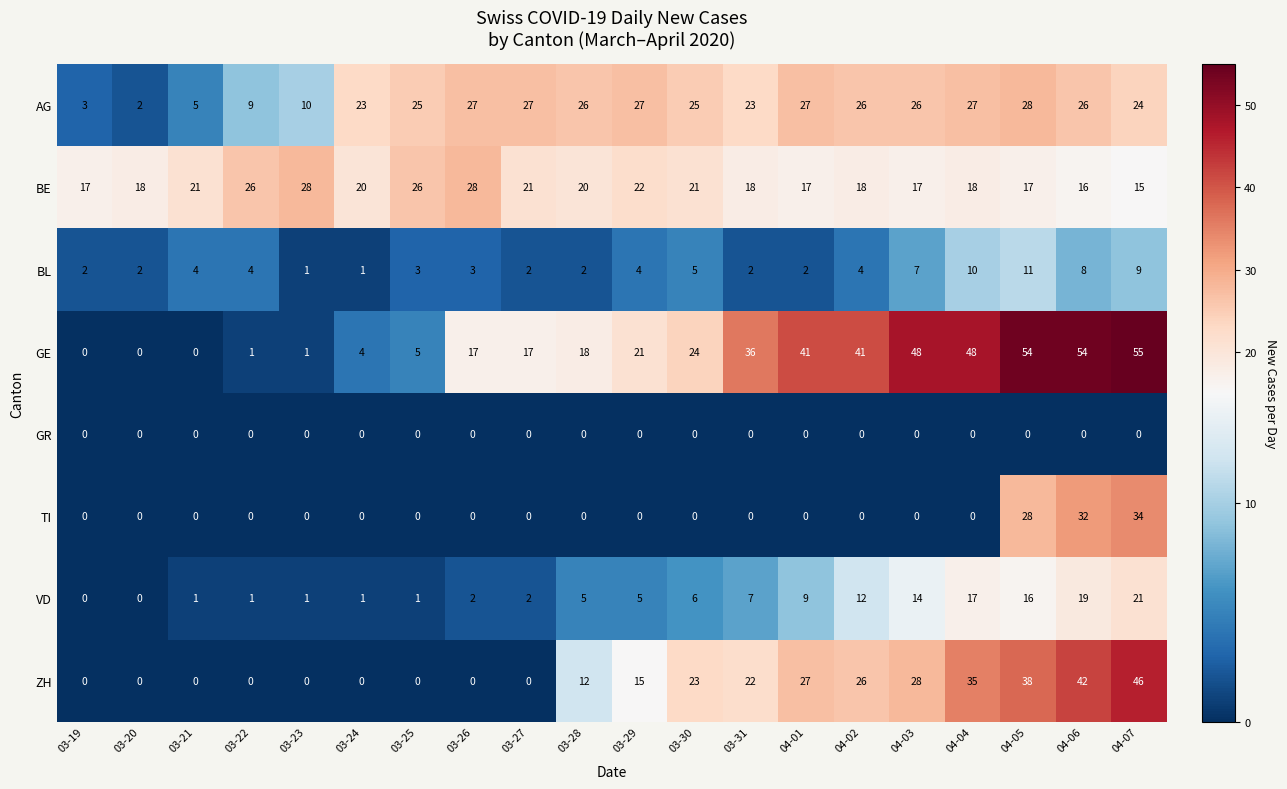

What is the difference between the maximum and minimum values in the GE series?

55